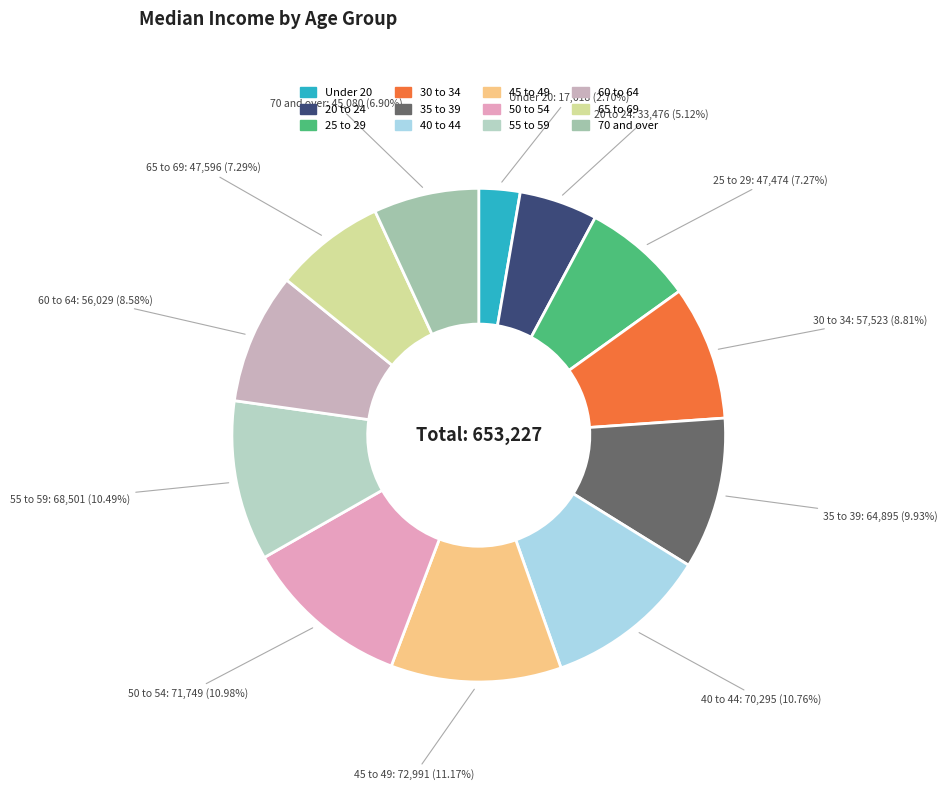

What is the smallest slice in the pie chart?

Under 20